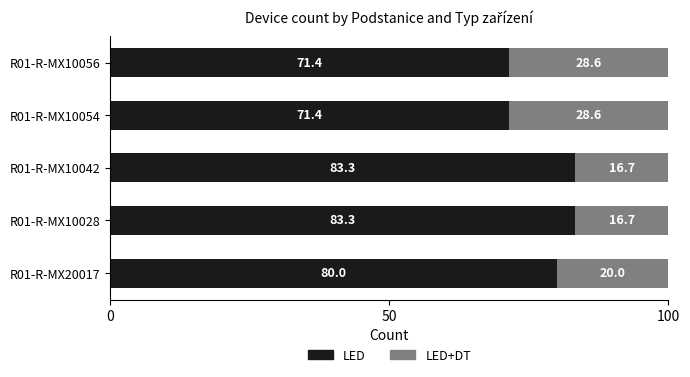

What is the difference between the maximum and second lowest values in the LED series?

11.9